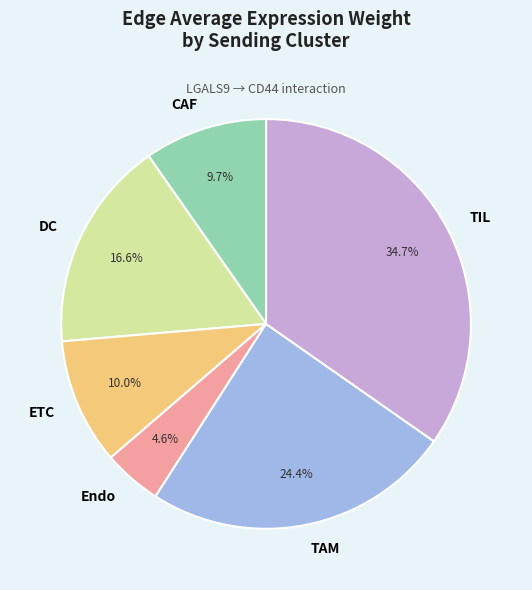

What is the total percentage of Endo and ETC?

14.6%